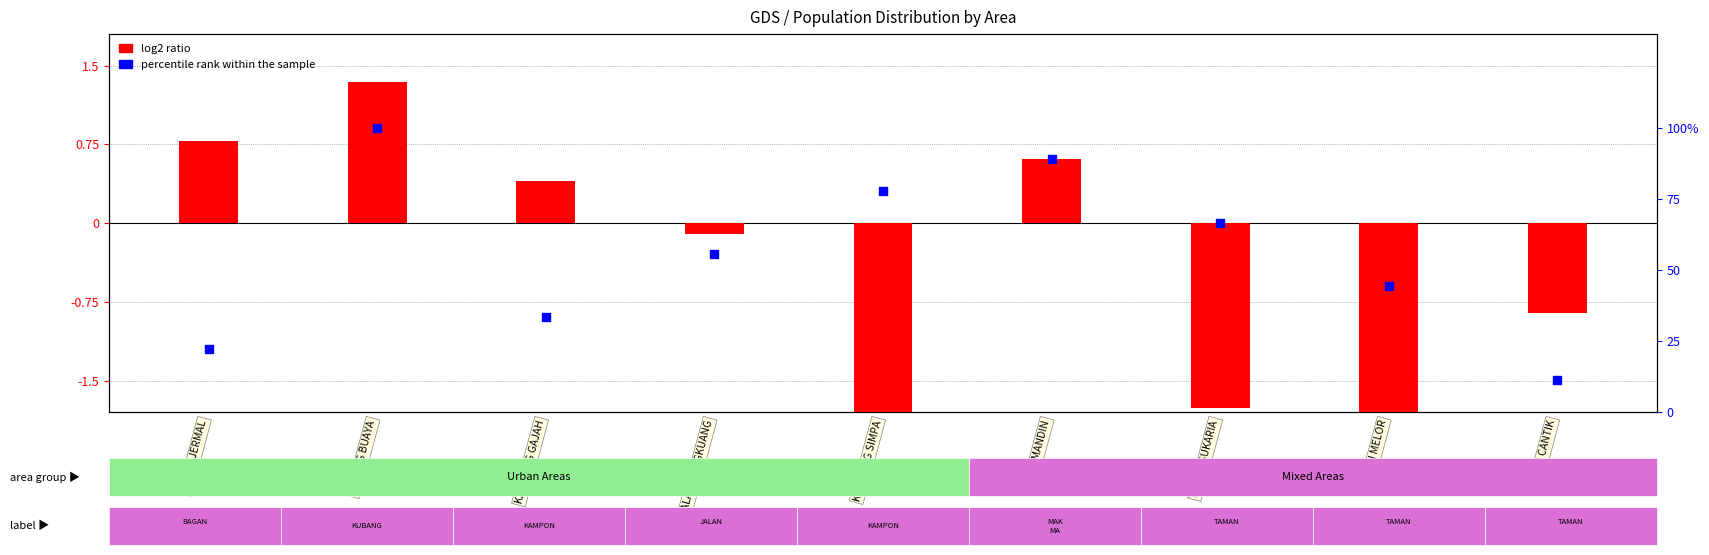

Which series reaches the maximum Y coordinate?

percentile rank within the sample